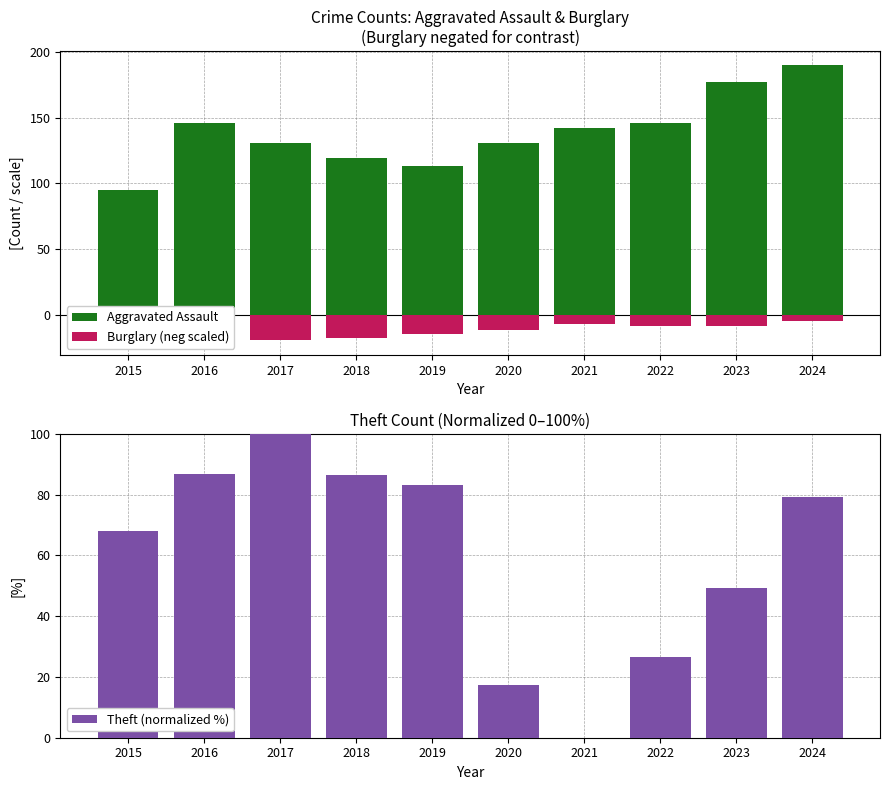

What is the sum of all Theft (normalized %) values?

596.4